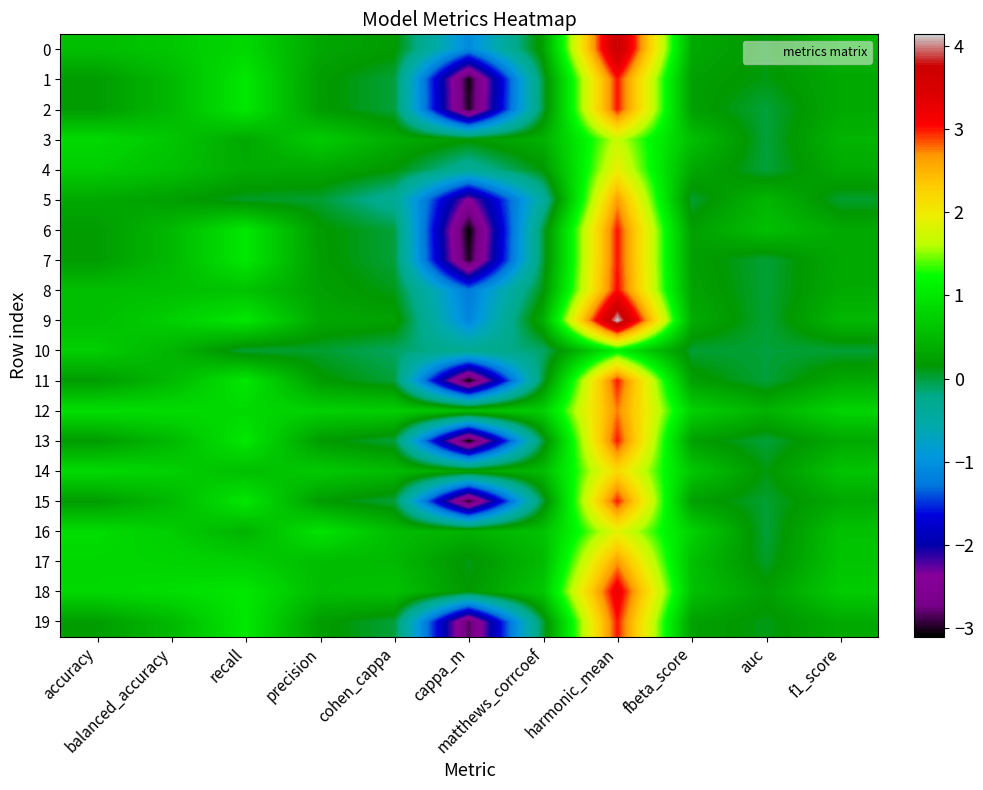

Which series has the largest range (max minus min)?

6